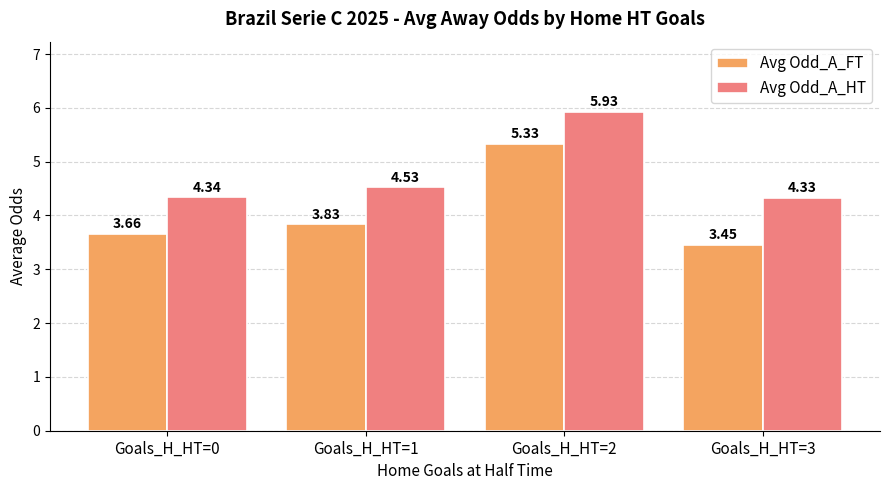

What is the difference between the maximum and minimum values in the Avg Odd_A_FT series?

1.9